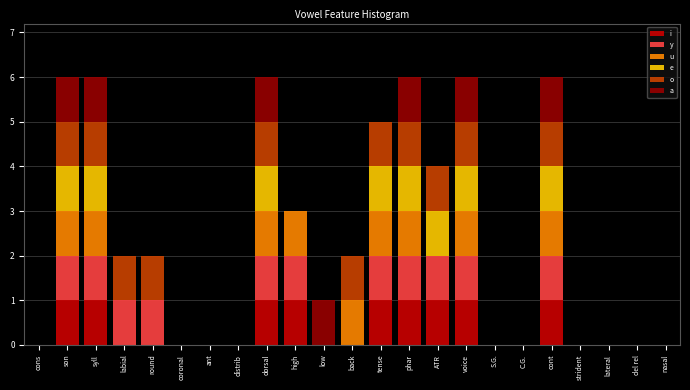

What is the total value across all series at ATR?

4